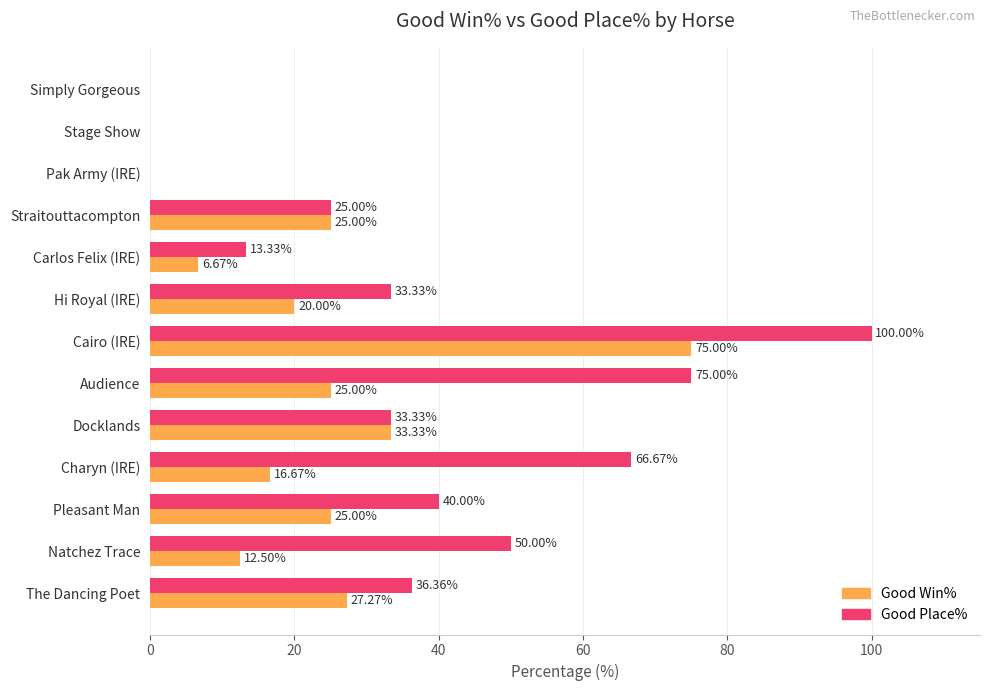

What is the sum of all Good Place% values?

473.0